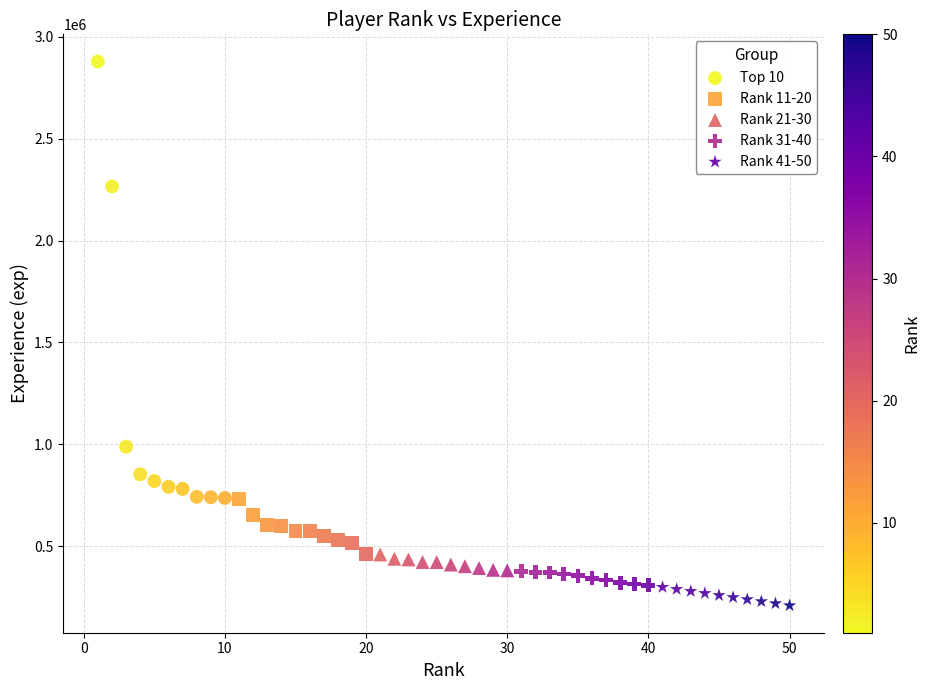

Which series contains the highest Y value?

Top 10